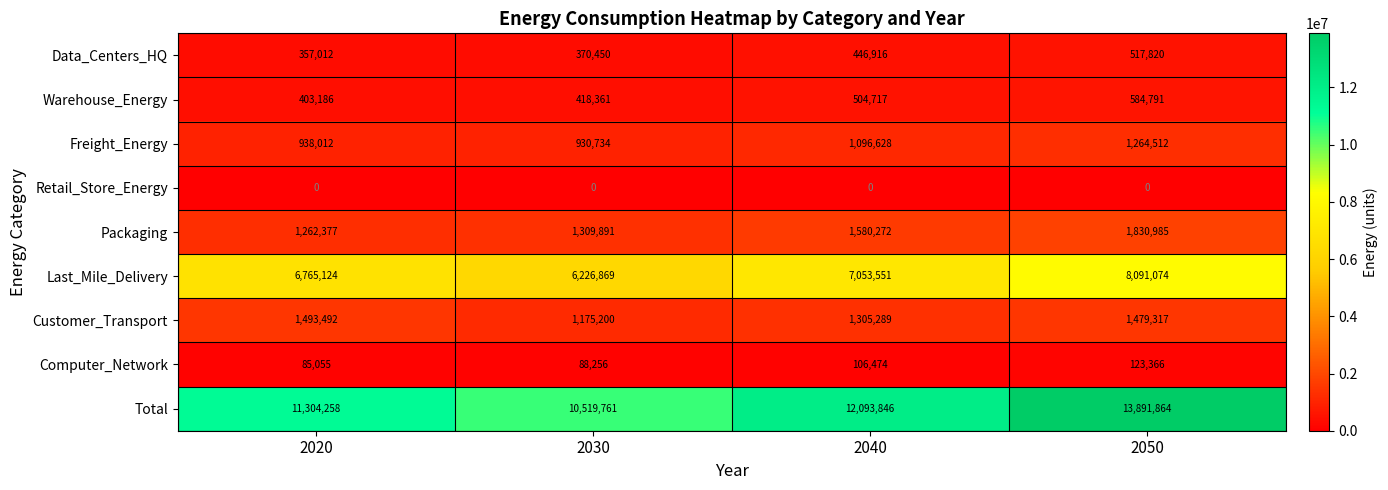

Which category has the highest value in the Total series?

2050